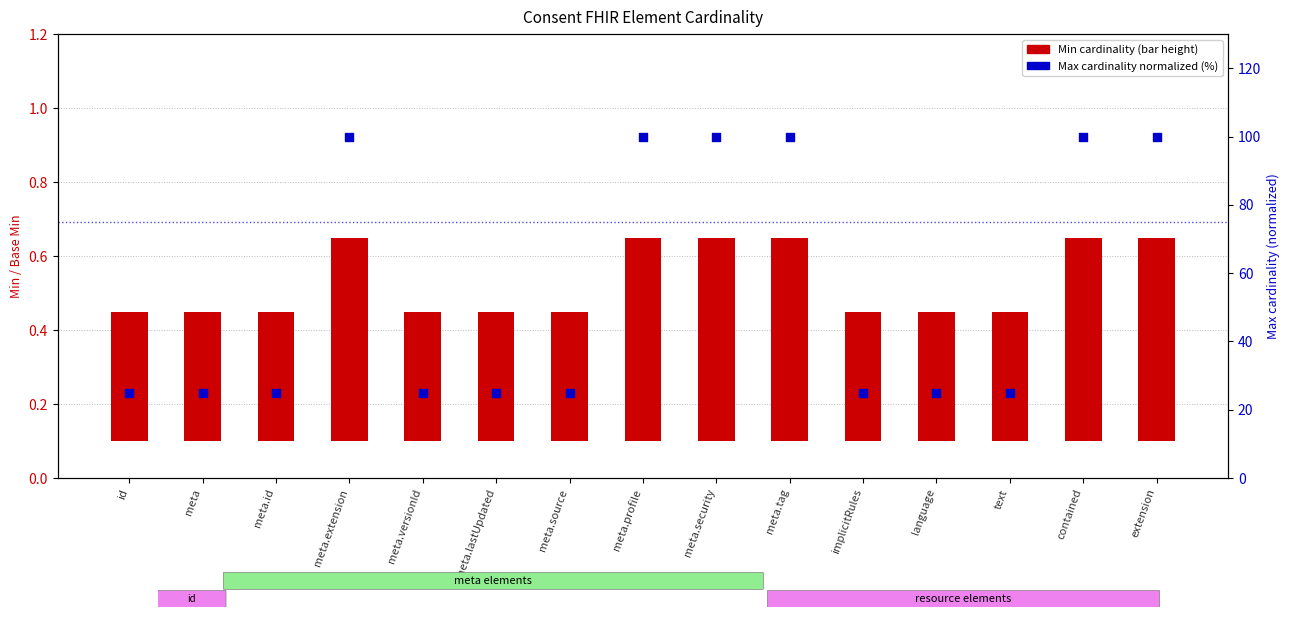

At which category is the sum across all series the highest?

meta.extension